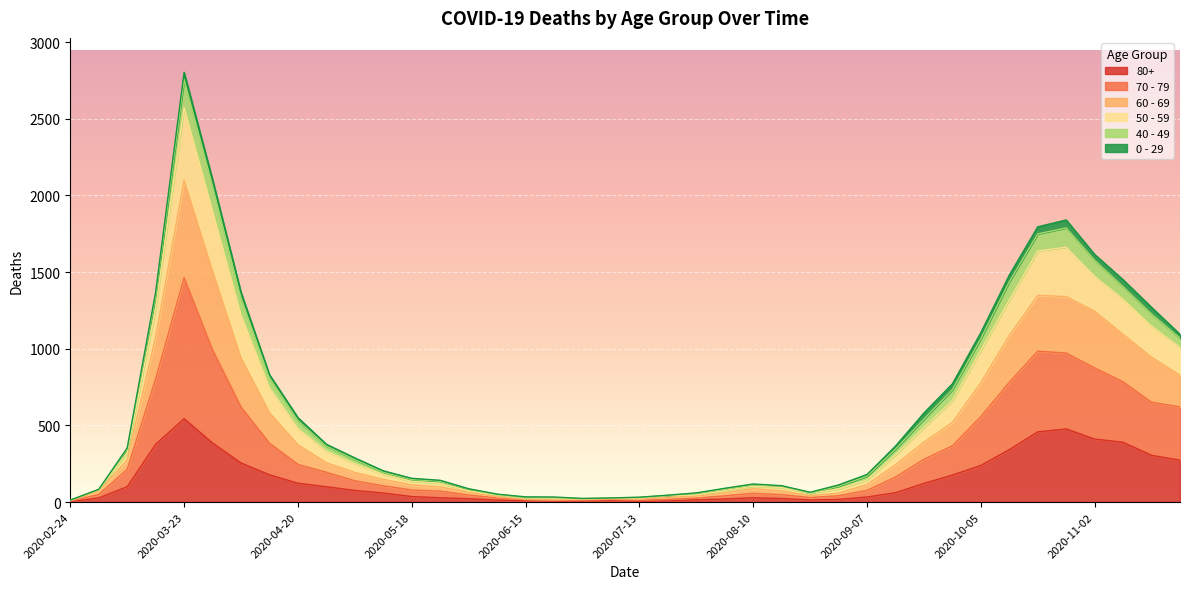

Which label corresponds to the largest value in the chart?

2020-03-23